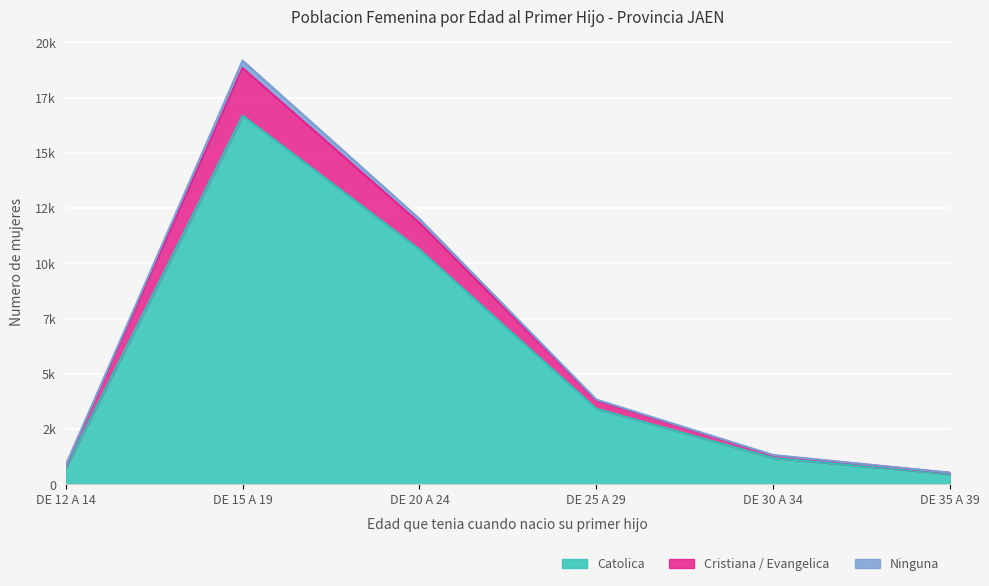

In Catolica, how many points are higher than both neighbors (excluding endpoints)?

1